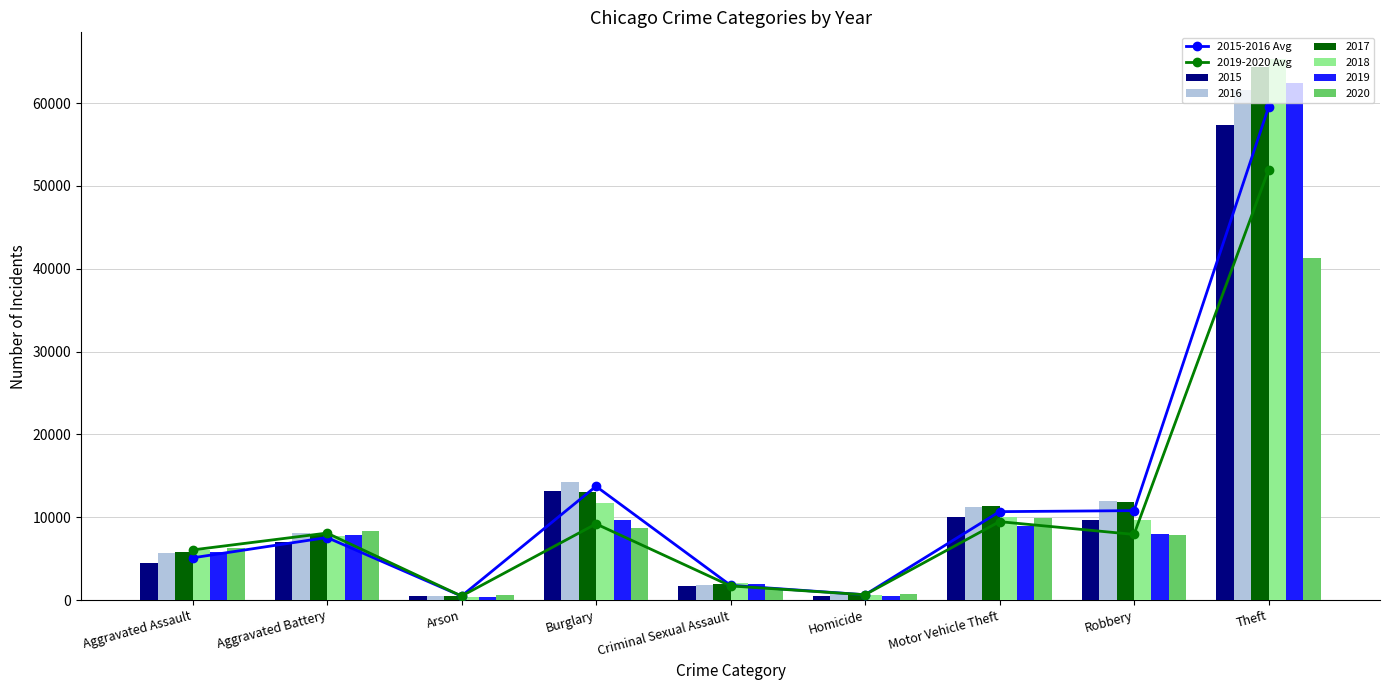

The 2019 series shows 62495 at Theft. True or false?

True